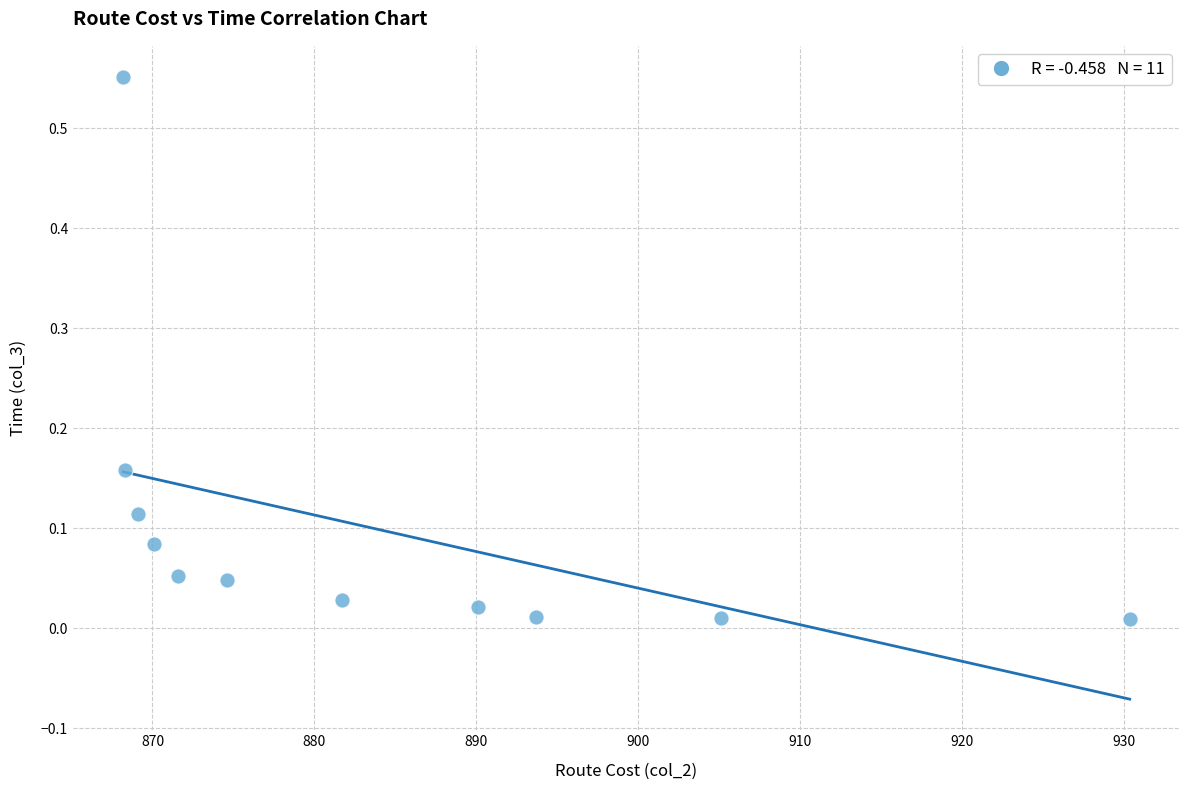

What is the average X value?

883.9